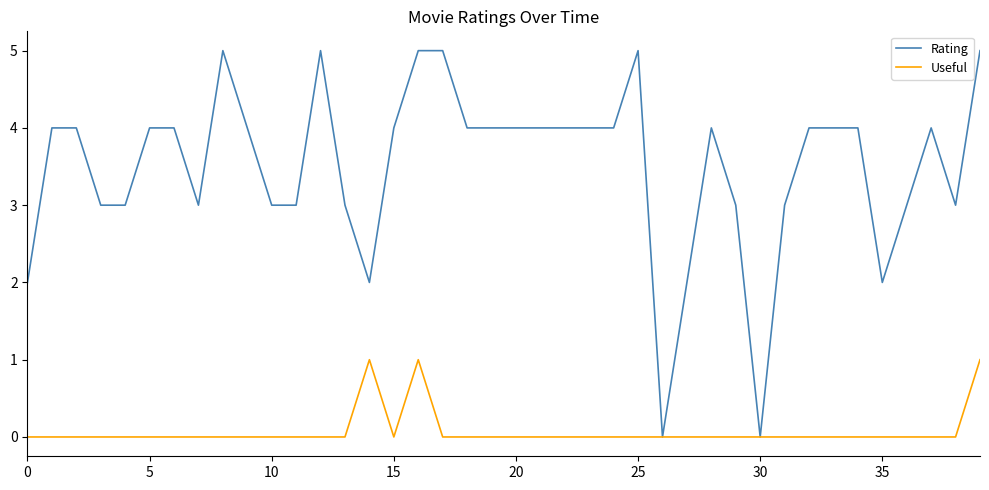

List the series in order of their overall mean, highest first.

Rating, Useful